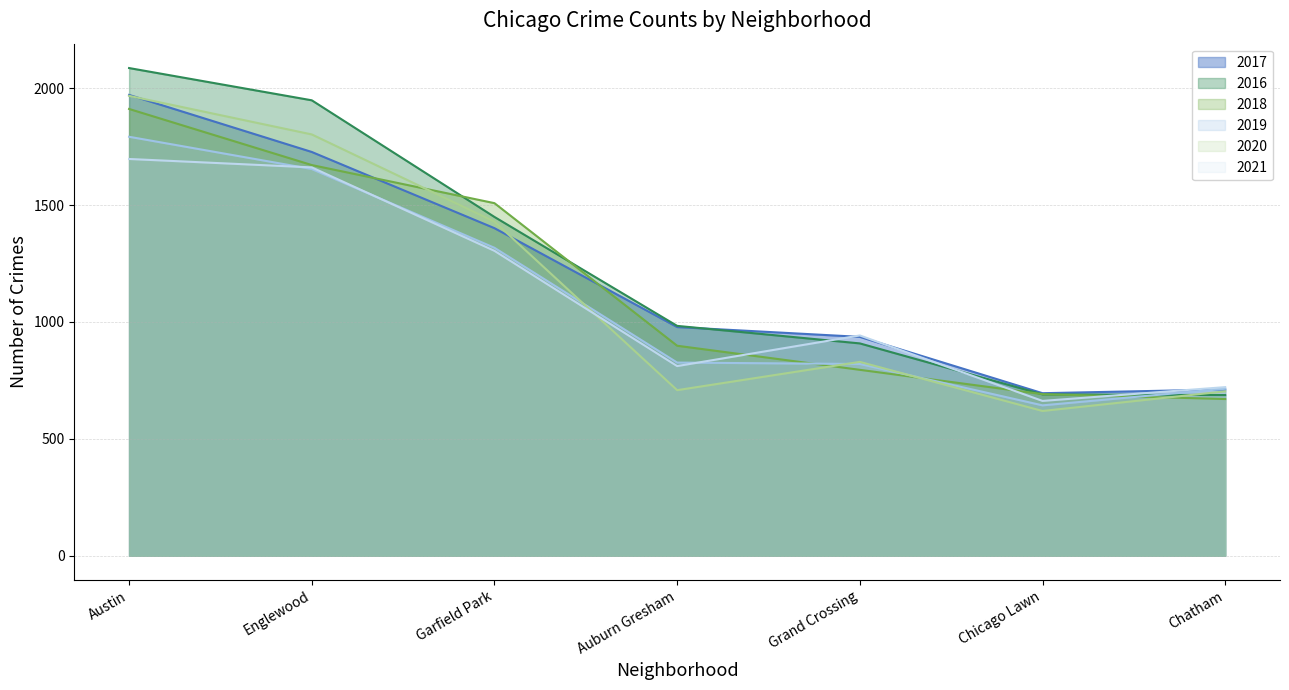

Reading left to right, what are all the values shown in this chart?

2017: Austin=1971	Englewood=1727	Garfield Park=1401	Auburn Gresham=978	Grand Crossing=936	Chicago Lawn=695	Chatham=711
2016: Austin=2086	Englewood=1948	Garfield Park=1449	Auburn Gresham=983	Grand Crossing=908	Chicago Lawn=690	Chatham=687
2018: Austin=1911	Englewood=1671	Garfield Park=1508	Auburn Gresham=898	Grand Crossing=795	Chicago Lawn=691	Chatham=670
2019: Austin=1792	Englewood=1654	Garfield Park=1317	Auburn Gresham=826	Grand Crossing=820	Chicago Lawn=643	Chatham=714
2020: Austin=1967	Englewood=1802	Garfield Park=1429	Auburn Gresham=708	Grand Crossing=829	Chicago Lawn=619	Chatham=703
2021: Austin=1697	Englewood=1661	Garfield Park=1304	Auburn Gresham=811	Grand Crossing=942	Chicago Lawn=662	Chatham=721